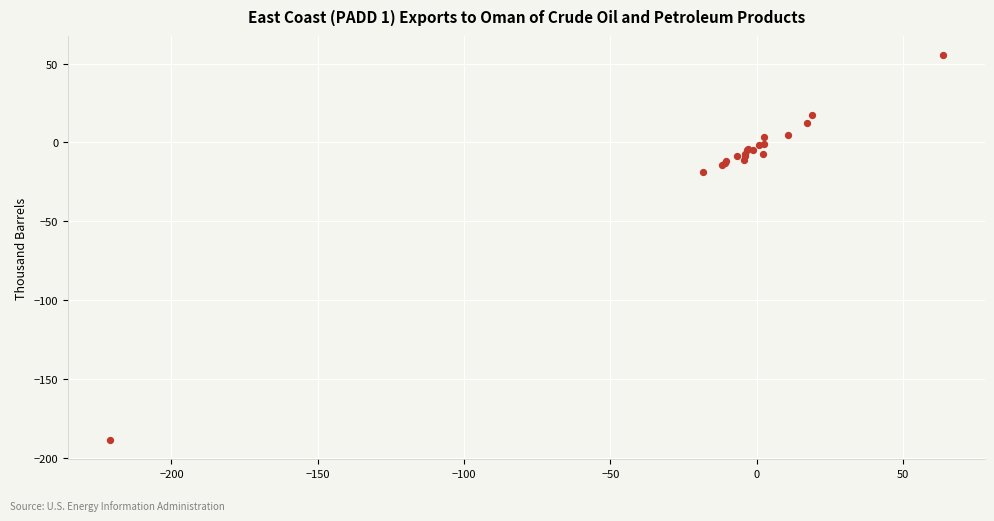

What Y value in the scatter plot is closest to -66?

-18.6